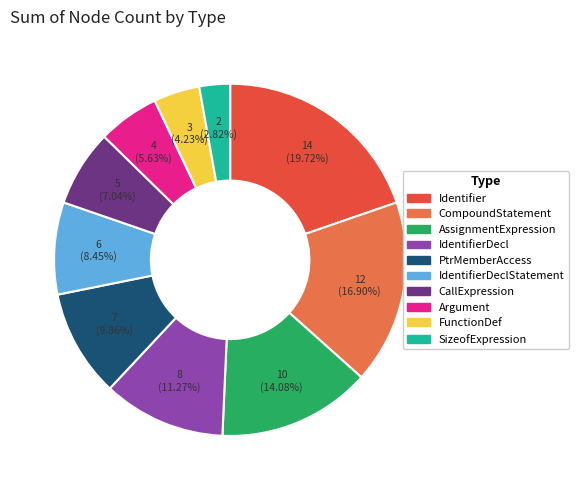

Is there a majority slice in this chart?

No